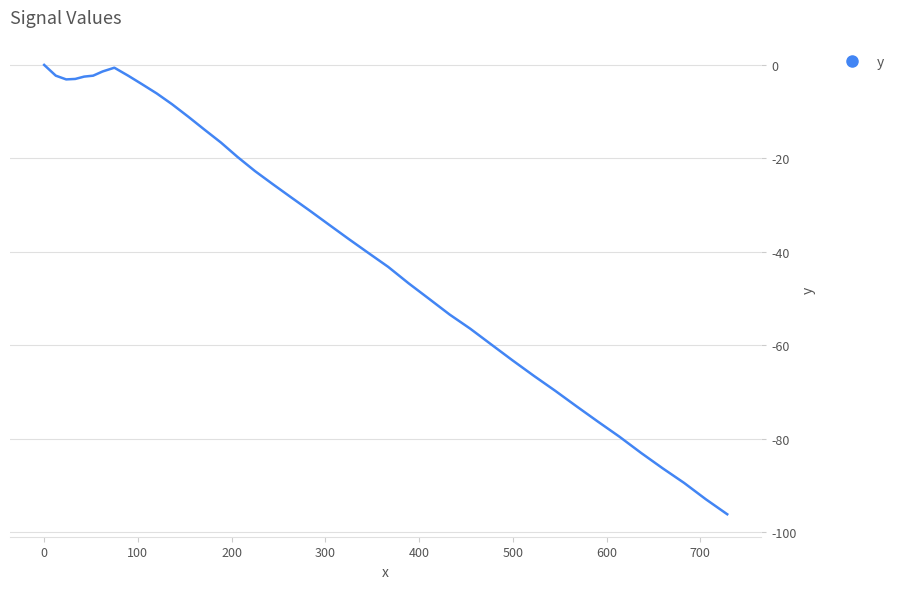

What is the smallest value displayed?

-96.1